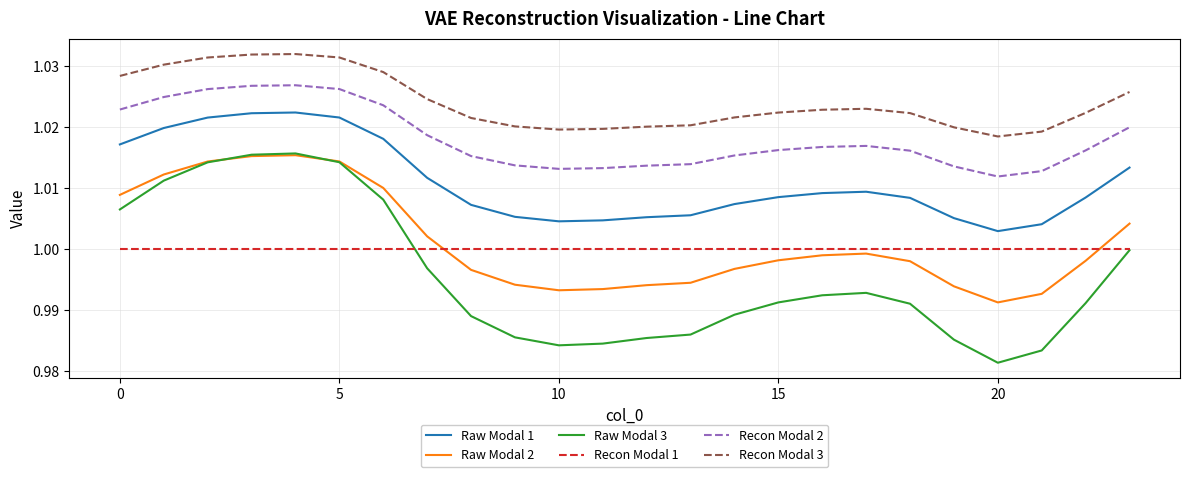

What is the sum of all Raw Modal 3 values?

23.9